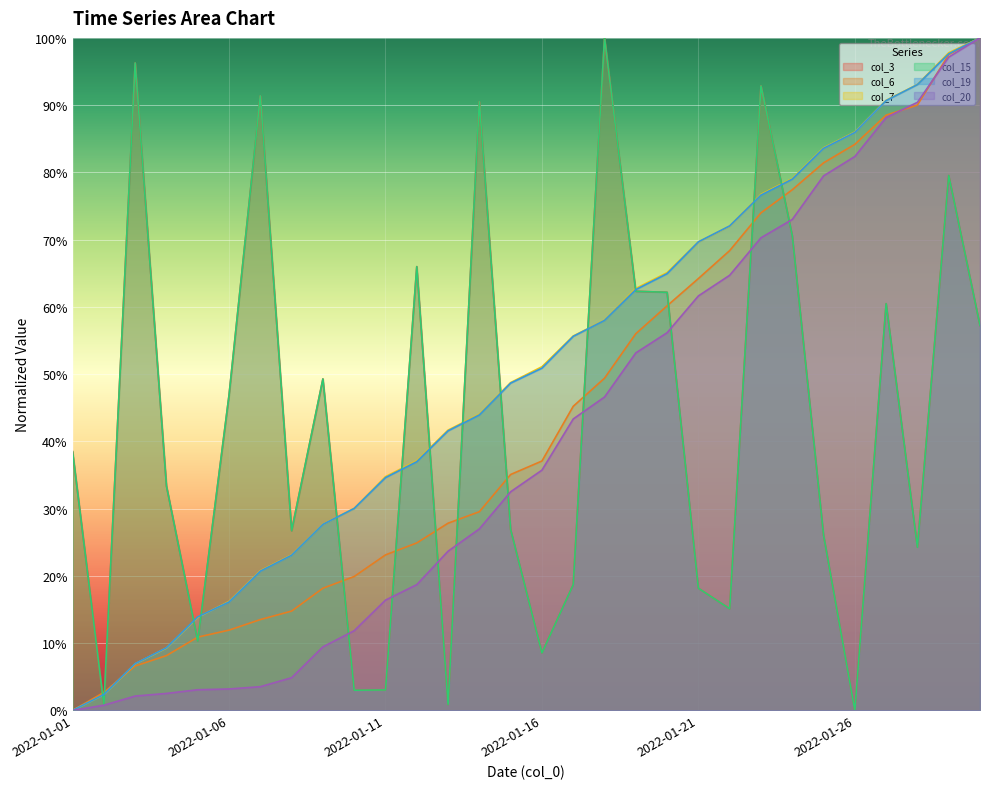

What value does the col_20 series have at 2022-01-08?

4.9